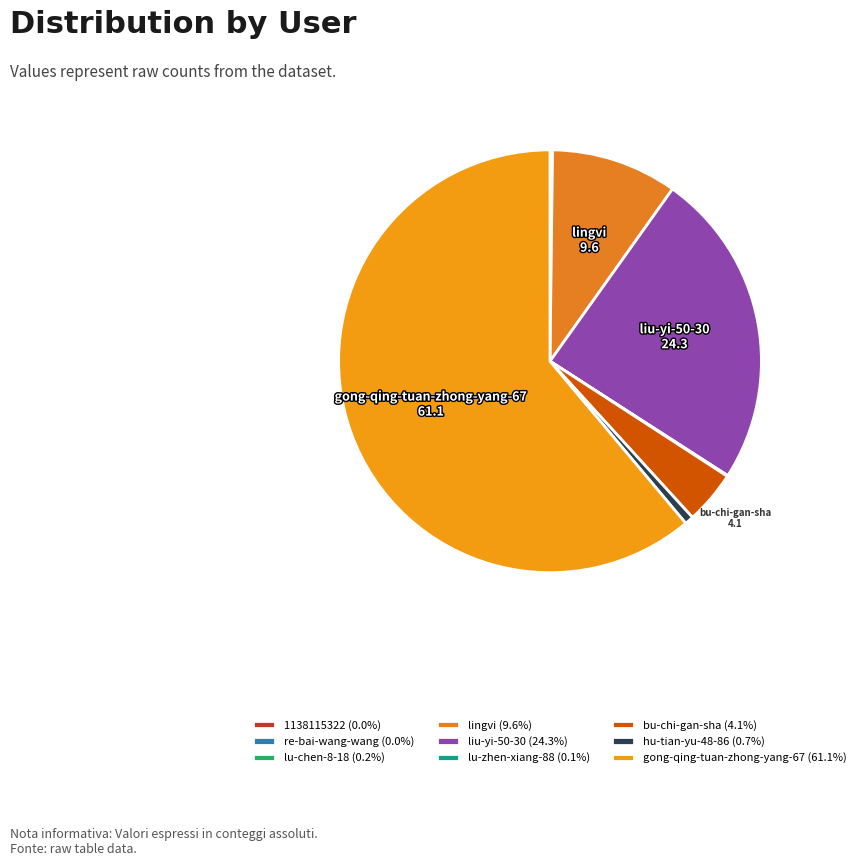

Rank the categories by value from lowest to highest.

1138115322, re-bai-wang-wang, lu-zhen-xiang-88, lu-chen-8-18, hu-tian-yu-48-86, bu-chi-gan-sha, lingvi, liu-yi-50-30, gong-qing-tuan-zhong-yang-67